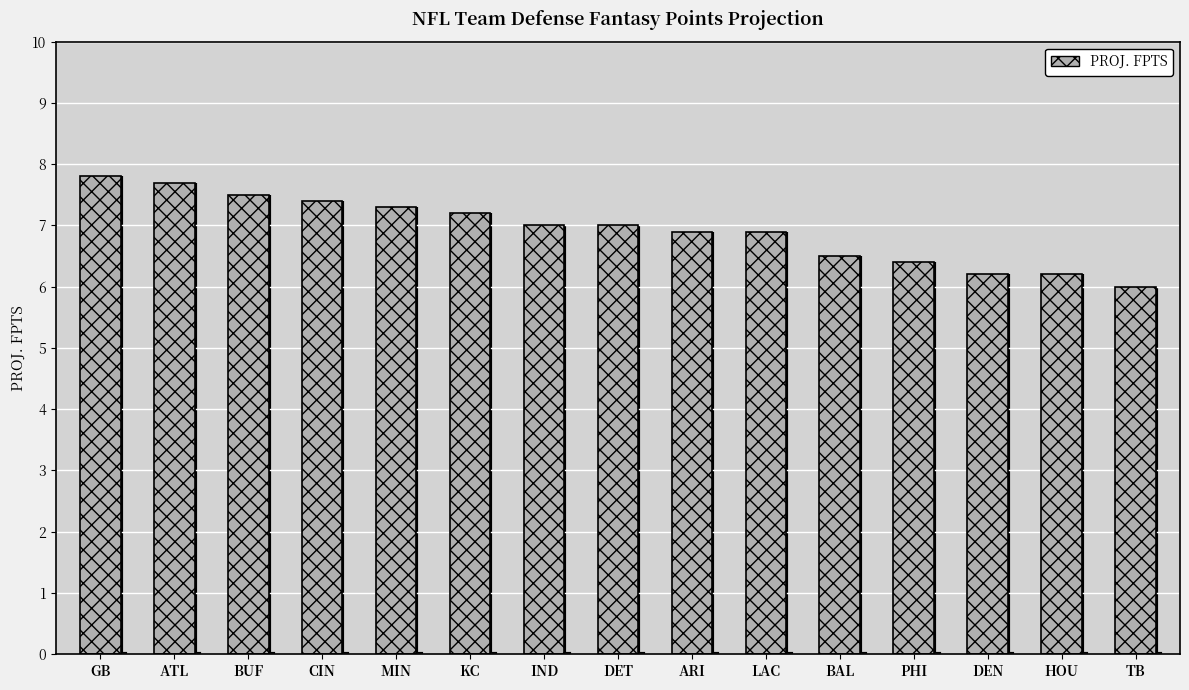

True or false: the data shows 6.5 at BAL.

True